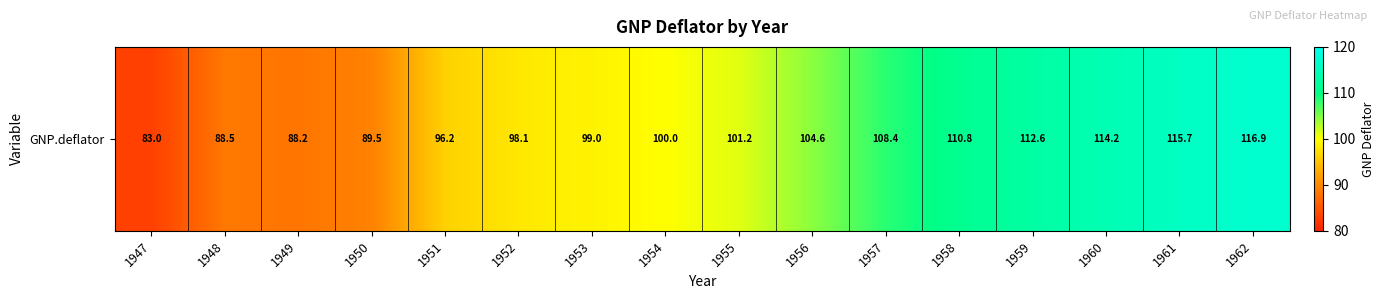

Reading left to right, transcribe all the data shown in this chart.

83.0	88.5	88.2	89.5	96.2	98.1	99.0	100.0	101.2	104.6	108.4	110.8	112.6	114.2	115.7	116.9